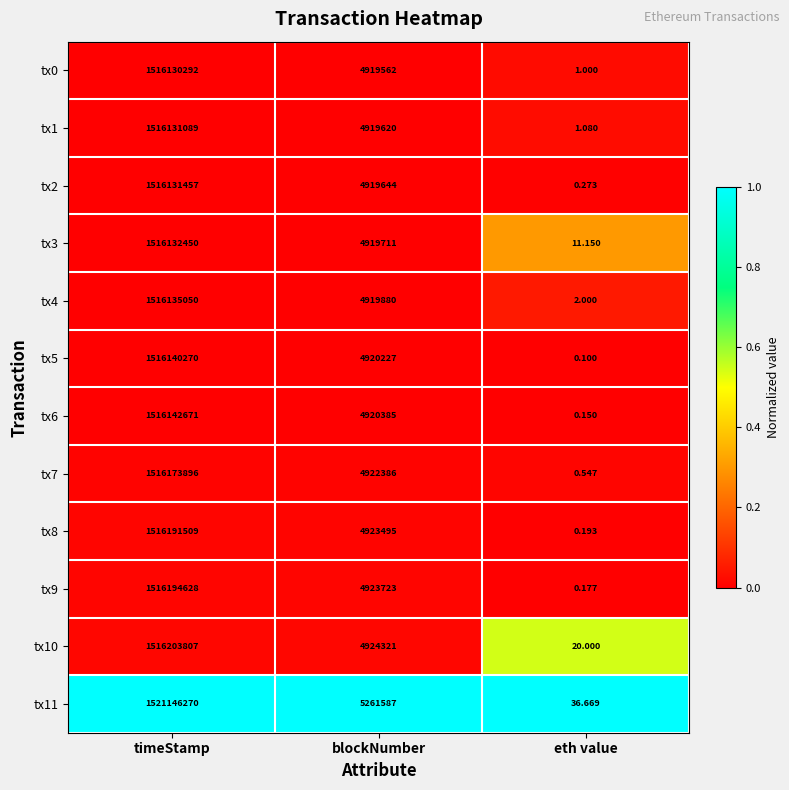

What is the difference between the highest and lowest values at blockNumber?

342025.0